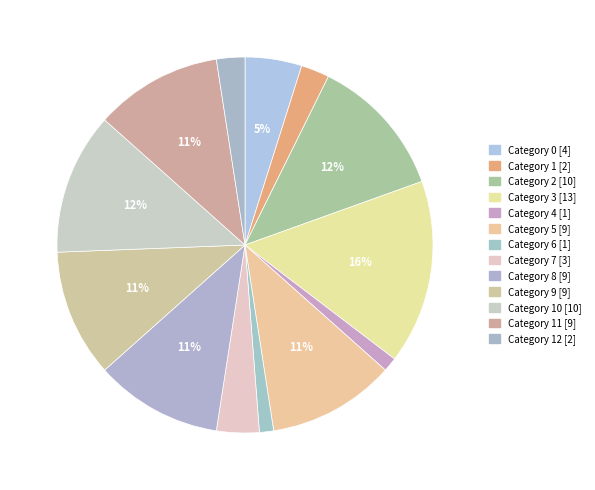

What is the smallest slice in the pie chart?

4